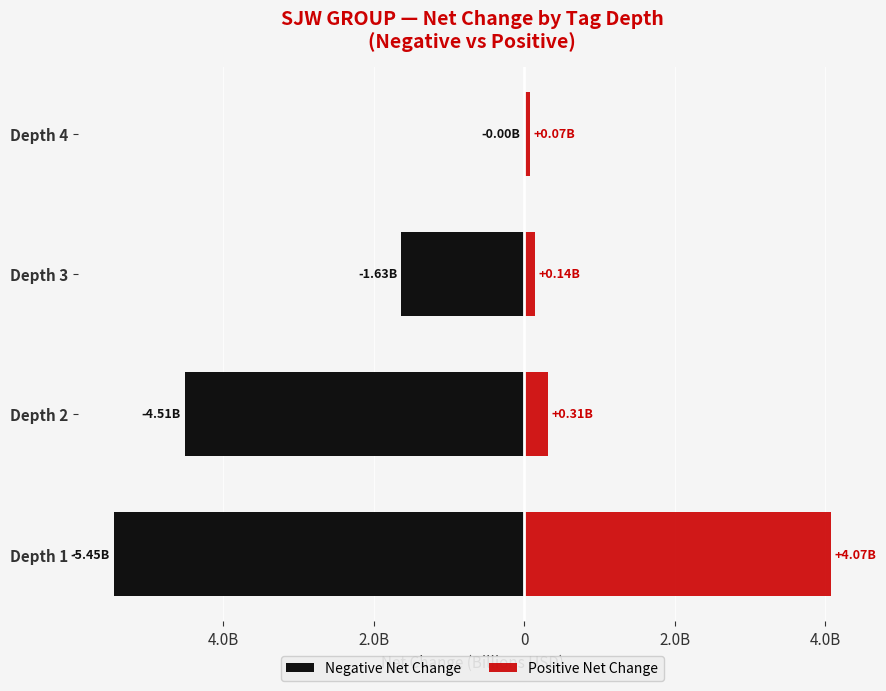

At 2.0B, list the series in order from smallest to largest.

Negative Net Change, Positive Net Change